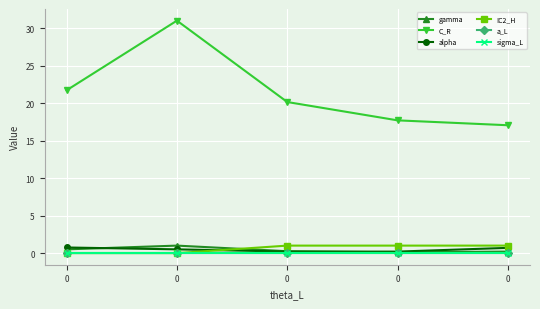

What is the difference between the C_R values at 0 and 0?

13.3